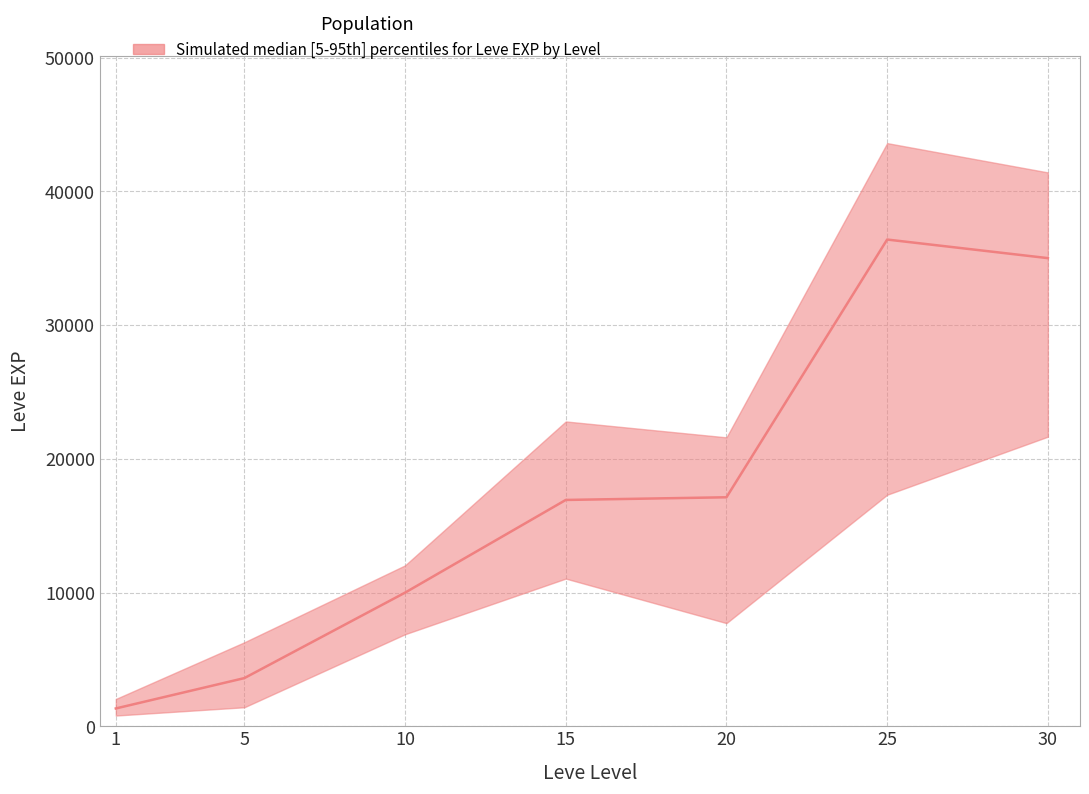

How many lines are shown in the chart?

3